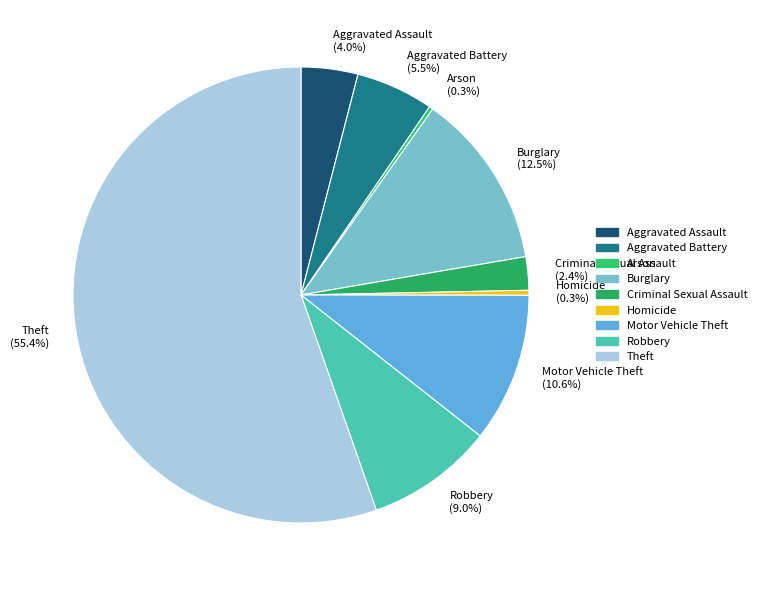

Which has a higher value, Homicide (0.3%) or Burglary (12.5%)?

Burglary (12.5%)